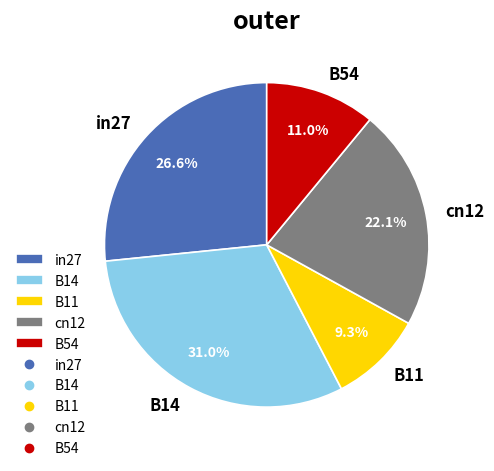

What percentage is the cn12 slice, to the nearest percent?

22%